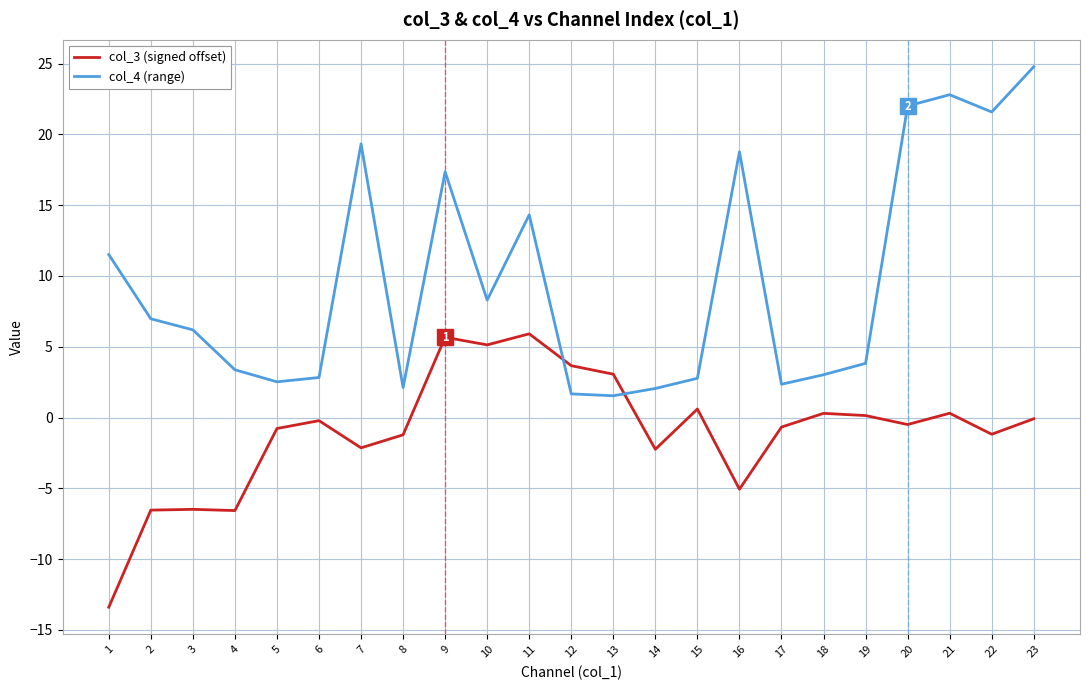

Which series has the widest spread of values?

col_4 (range)